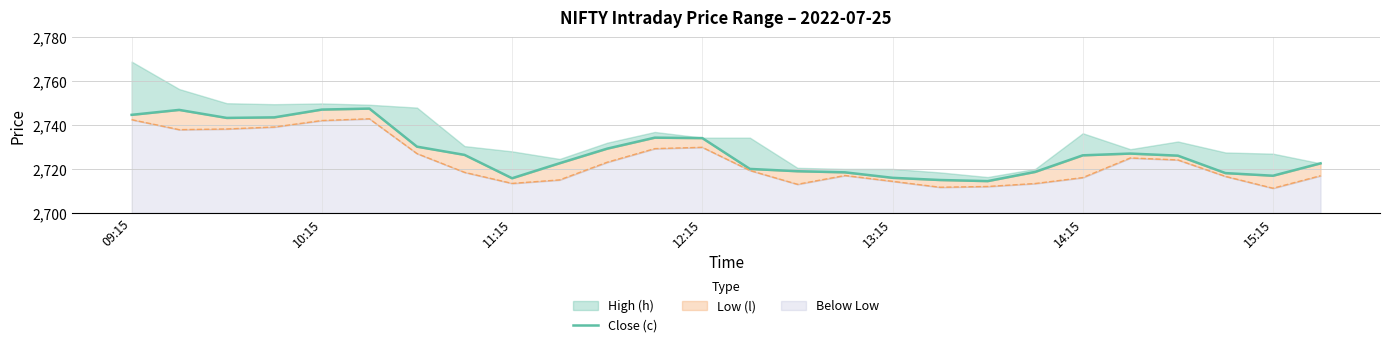

Which has a higher value, 18 or 12?

12